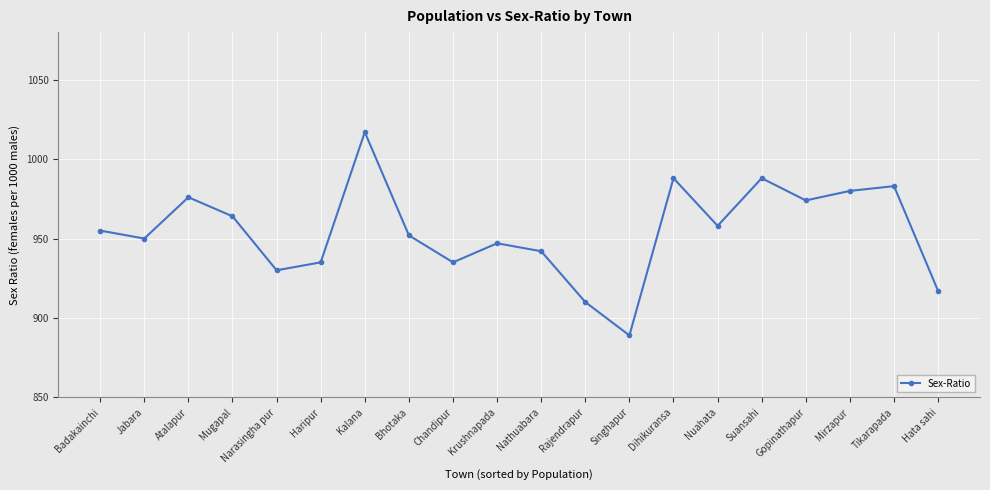

Where is the first local minimum?

Jabara